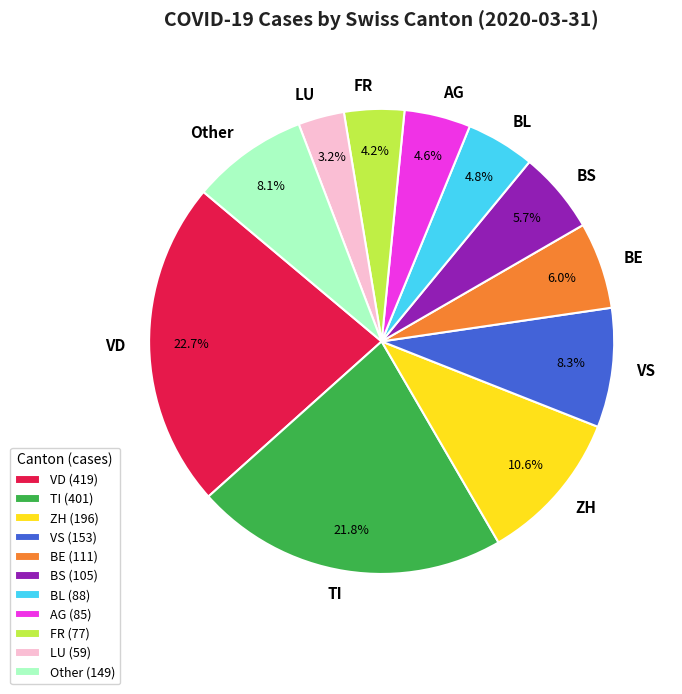

Is there a majority slice in this chart?

No